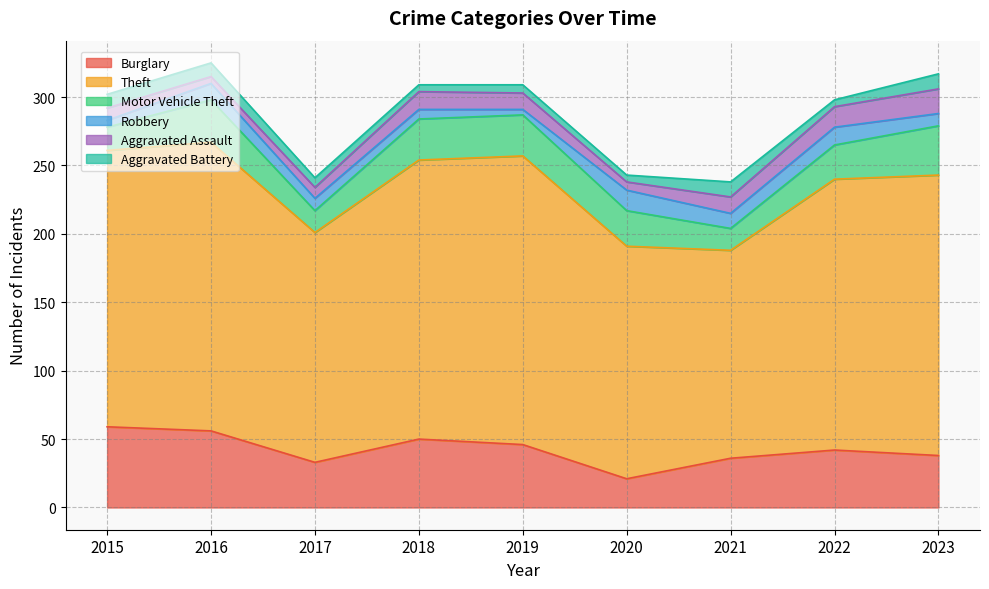

What is the difference between the Theft values at 2018 and 2021?

52